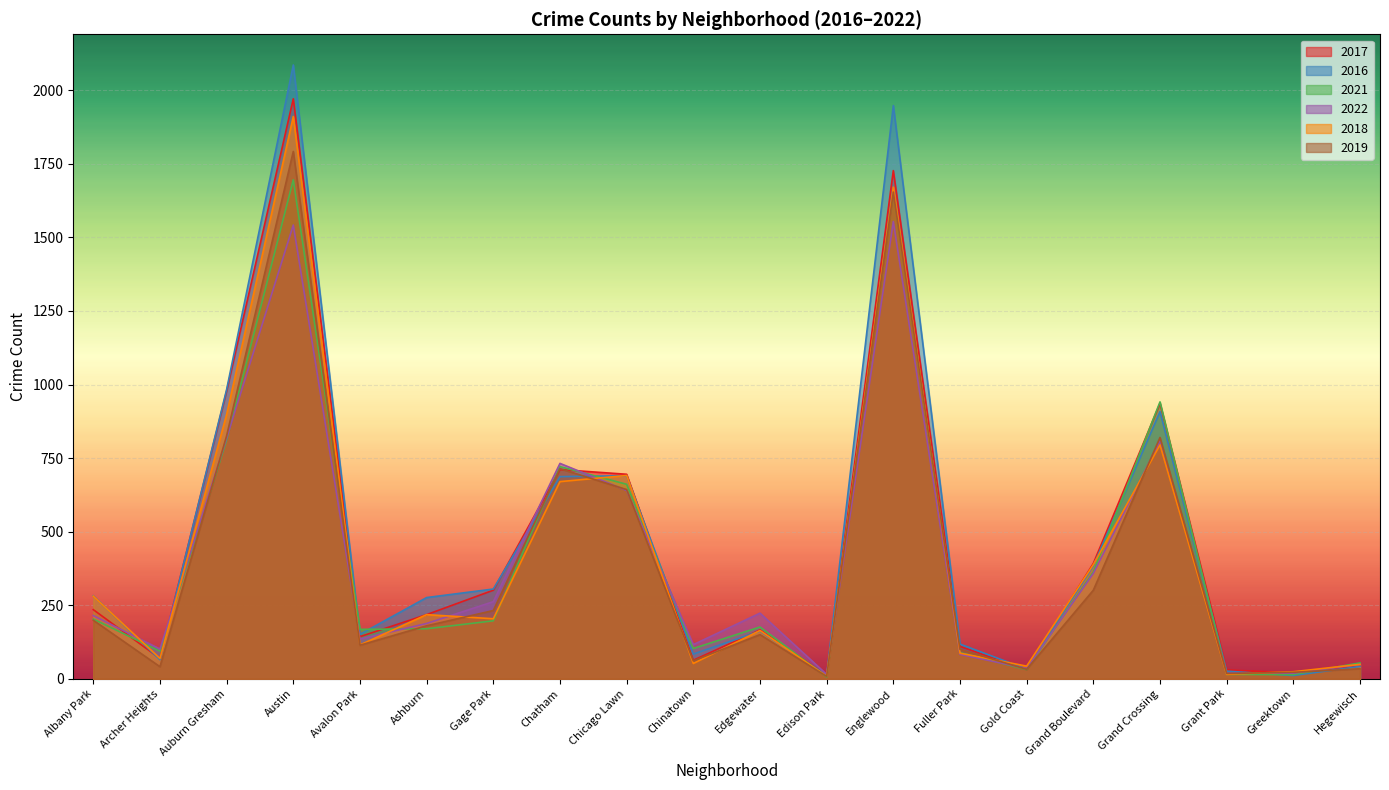

Reading left to right, what are all the values shown in this chart?

2017: Albany Park=235	Archer Heights=69	Auburn Gresham=978	Austin=1971	Avalon Park=143	Ashburn=218	Gage Park=301	Chatham=711	Chicago Lawn=695	Chinatown=63	Edgewater=166	Edison Park=12	Englewood=1727	Fuller Park=110	Gold Coast=31	Grand Boulevard=392	Grand Crossing=936	Grant Park=30	Greektown=20	Hegewisch=43
2016: Albany Park=282	Archer Heights=65	Auburn Gresham=983	Austin=2086	Avalon Park=151	Ashburn=276	Gage Park=305	Chatham=687	Chicago Lawn=690	Chinatown=84	Edgewater=162	Edison Park=12	Englewood=1948	Fuller Park=118	Gold Coast=33	Grand Boulevard=384	Grand Crossing=908	Grant Park=26	Greektown=11	Hegewisch=42
2021: Albany Park=203	Archer Heights=94	Auburn Gresham=811	Austin=1696	Avalon Park=168	Ashburn=170	Gage Park=197	Chatham=721	Chicago Lawn=661	Chinatown=103	Edgewater=176	Edison Park=6	Englewood=1660	Fuller Park=89	Gold Coast=31	Grand Boulevard=363	Grand Crossing=941	Grant Park=15	Greektown=14	Hegewisch=54
2022: Albany Park=215	Archer Heights=101	Auburn Gresham=818	Austin=1542	Avalon Park=135	Ashburn=188	Gage Park=262	Chatham=732	Chicago Lawn=640	Chinatown=116	Edgewater=223	Edison Park=15	Englewood=1554	Fuller Park=83	Gold Coast=35	Grand Boulevard=358	Grand Crossing=808	Grant Park=19	Greektown=19	Hegewisch=49
2018: Albany Park=281	Archer Heights=69	Auburn Gresham=898	Austin=1911	Avalon Park=115	Ashburn=218	Gage Park=204	Chatham=670	Chicago Lawn=691	Chinatown=52	Edgewater=164	Edison Park=9	Englewood=1671	Fuller Park=87	Gold Coast=43	Grand Boulevard=388	Grand Crossing=795	Grant Park=15	Greektown=24	Hegewisch=49
2019: Albany Park=199	Archer Heights=41	Auburn Gresham=826	Austin=1792	Avalon Park=114	Ashburn=180	Gage Park=232	Chatham=714	Chicago Lawn=643	Chinatown=61	Edgewater=150	Edison Park=8	Englewood=1654	Fuller Park=100	Gold Coast=32	Grand Boulevard=301	Grand Crossing=820	Grant Park=18	Greektown=22	Hegewisch=34